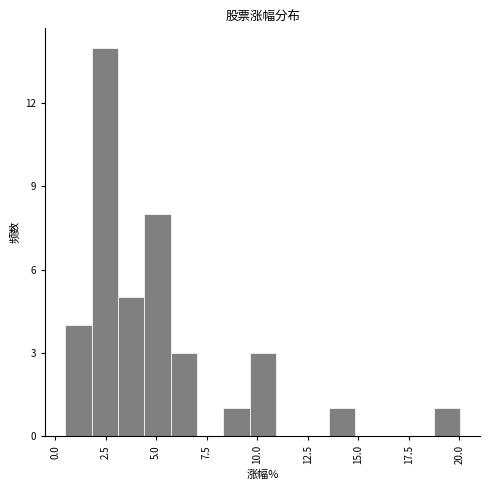

Read against the x-axis, roughly where is the centre of the tallest bar?

2.5